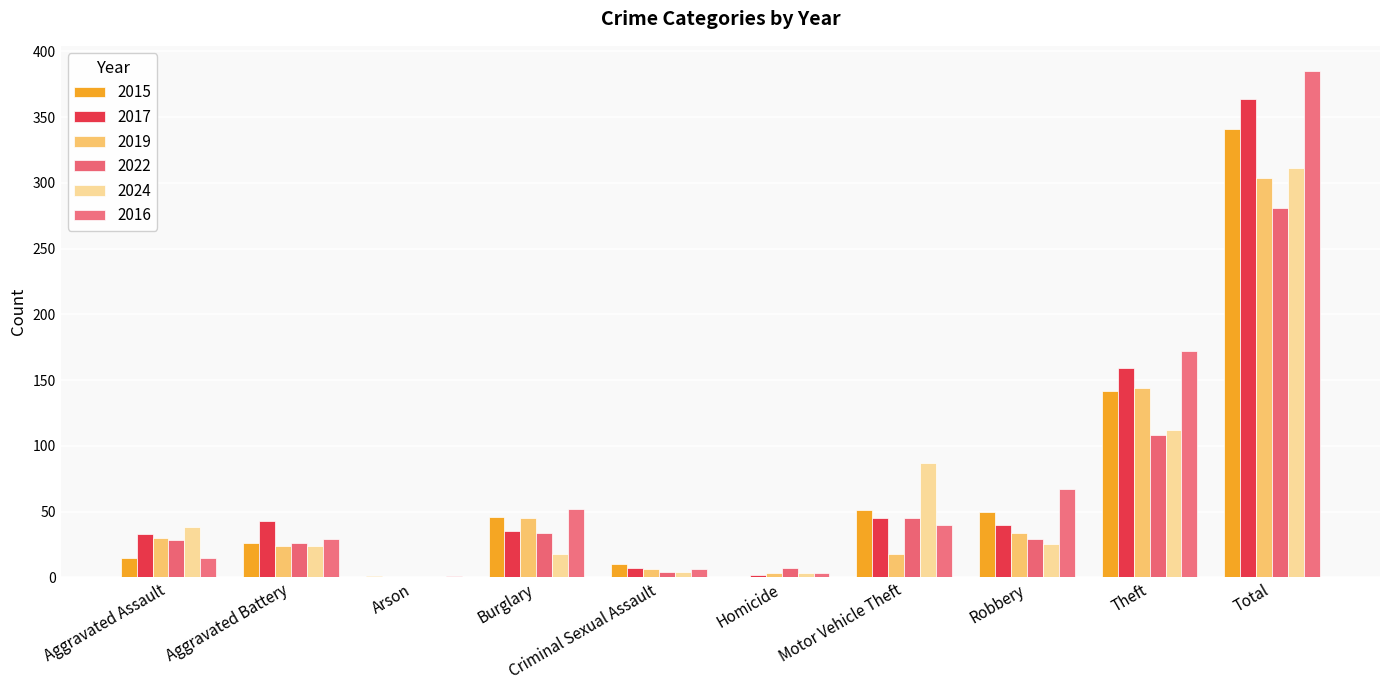

Between Motor Vehicle Theft and Aggravated Assault, which is larger?

Motor Vehicle Theft